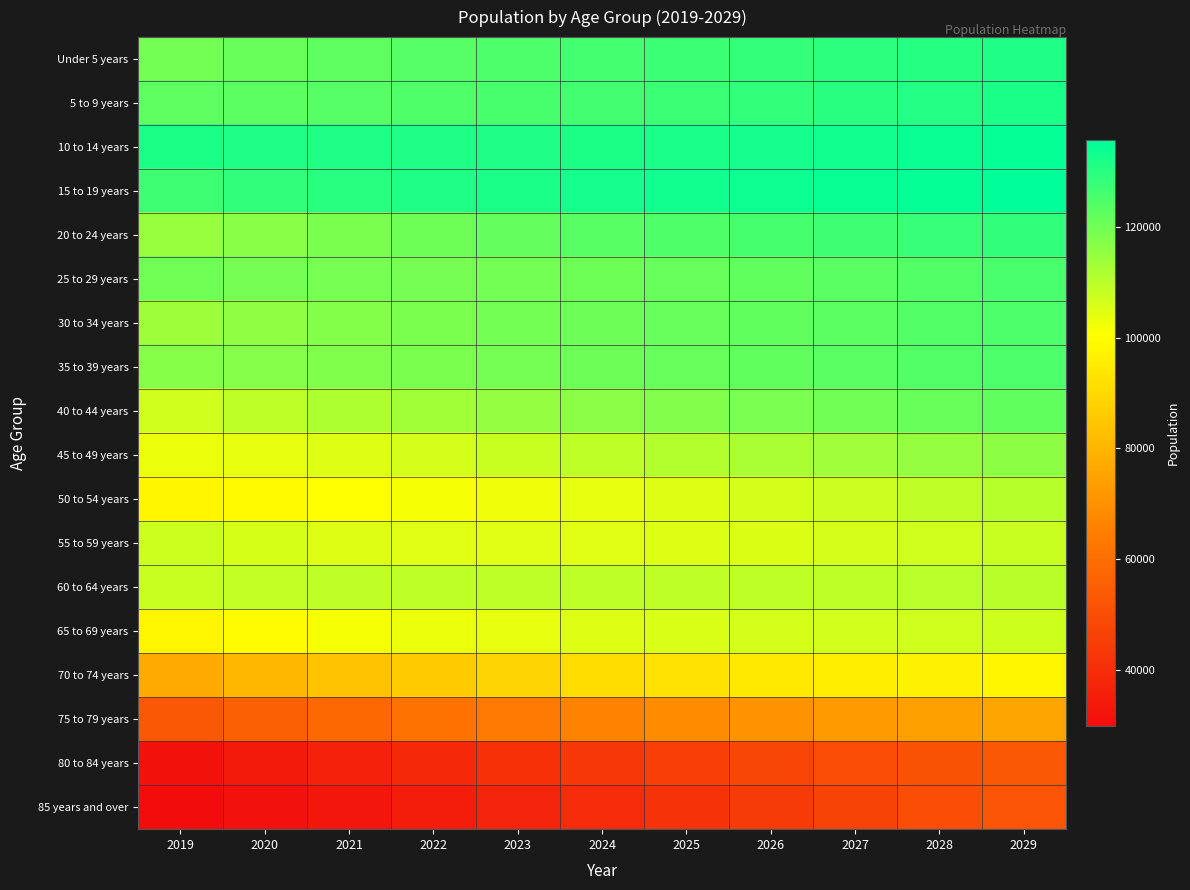

What is the difference between the highest and lowest values at 2021?

98077